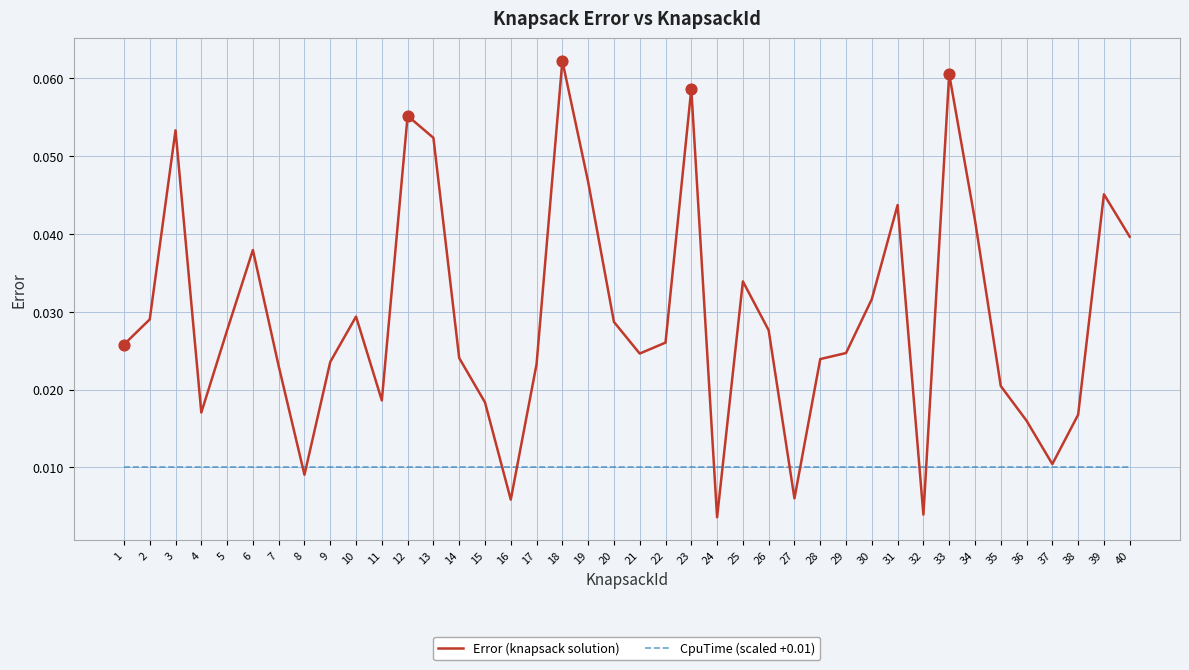

Which series changed the most between 3 and 19?

Error (knapsack solution)